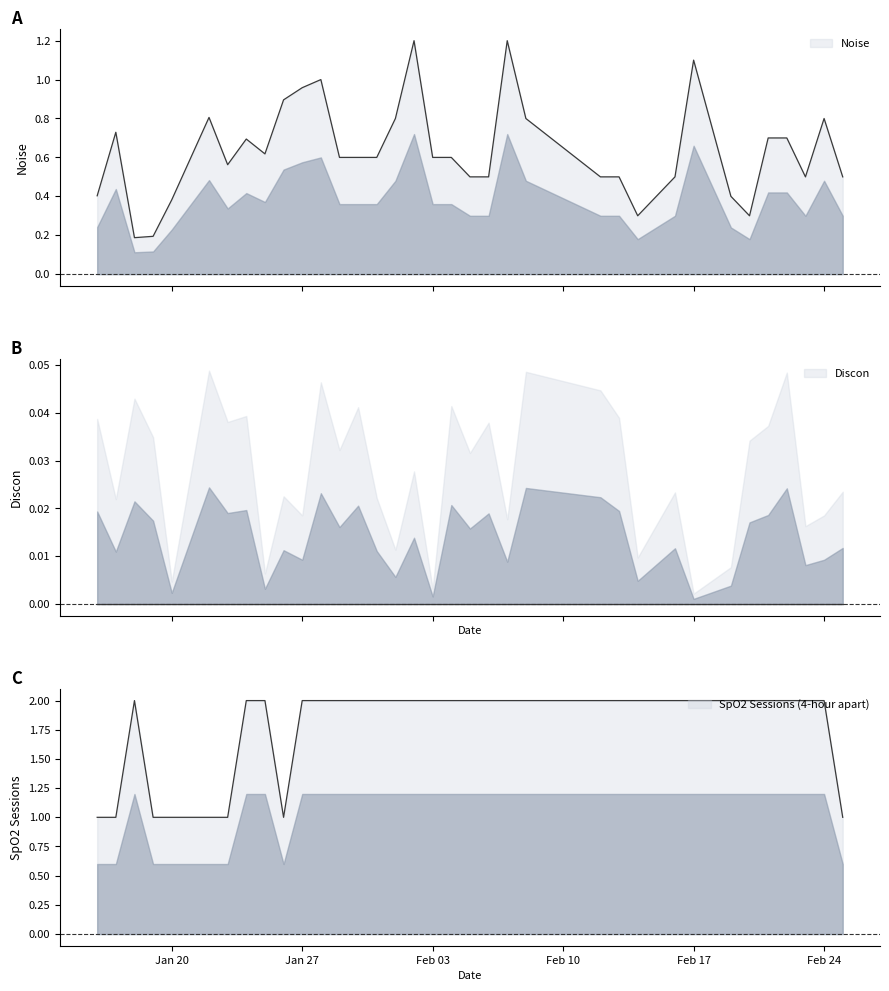

What is the difference between the Noise values at 2025-02-02 and 2025-02-01?

0.4